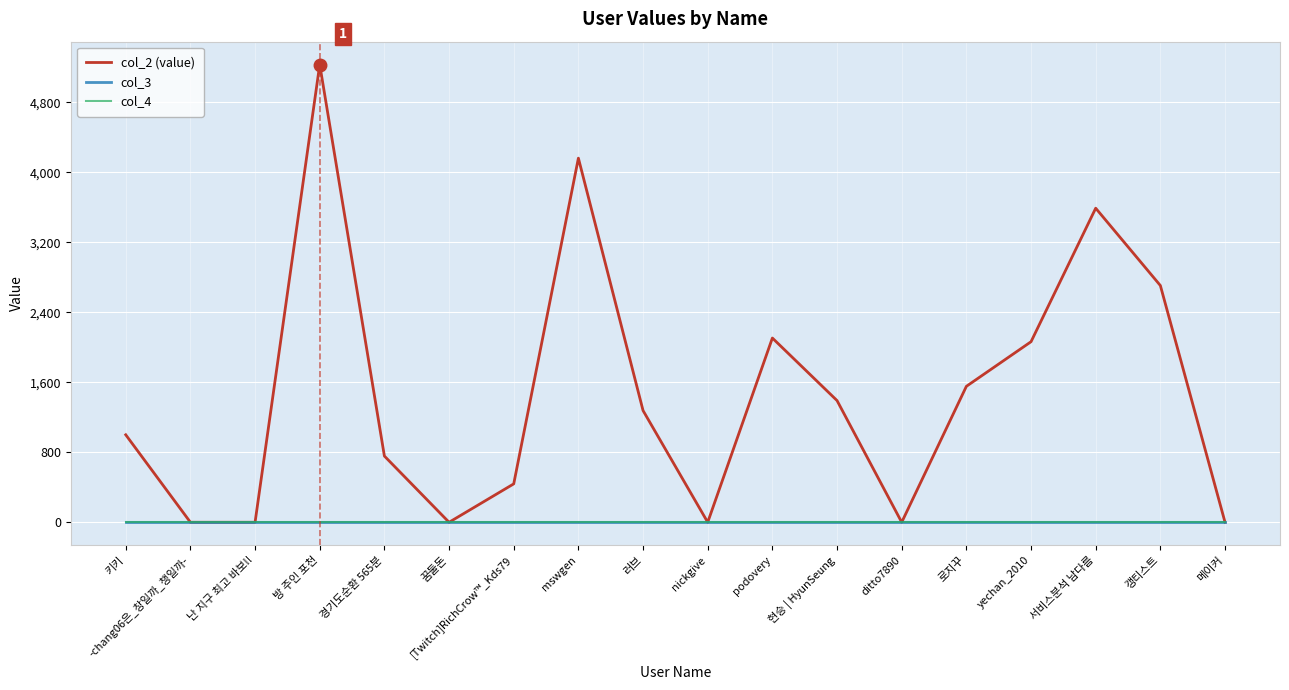

Does the chart have visible grid lines?

Yes